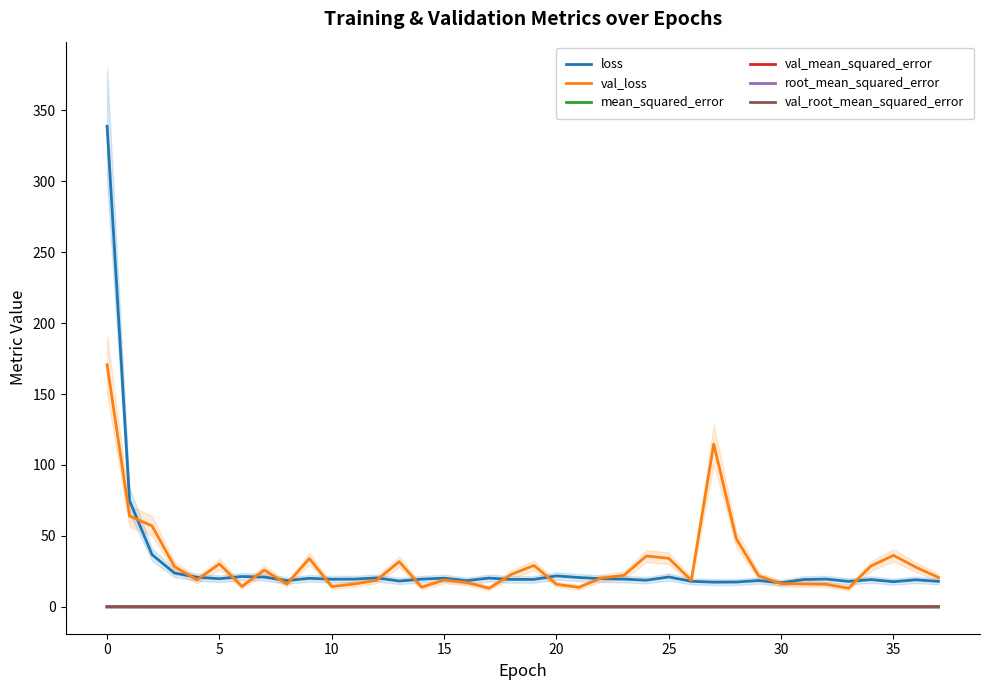

Is it true that loss equals 19.8 at 5?

True